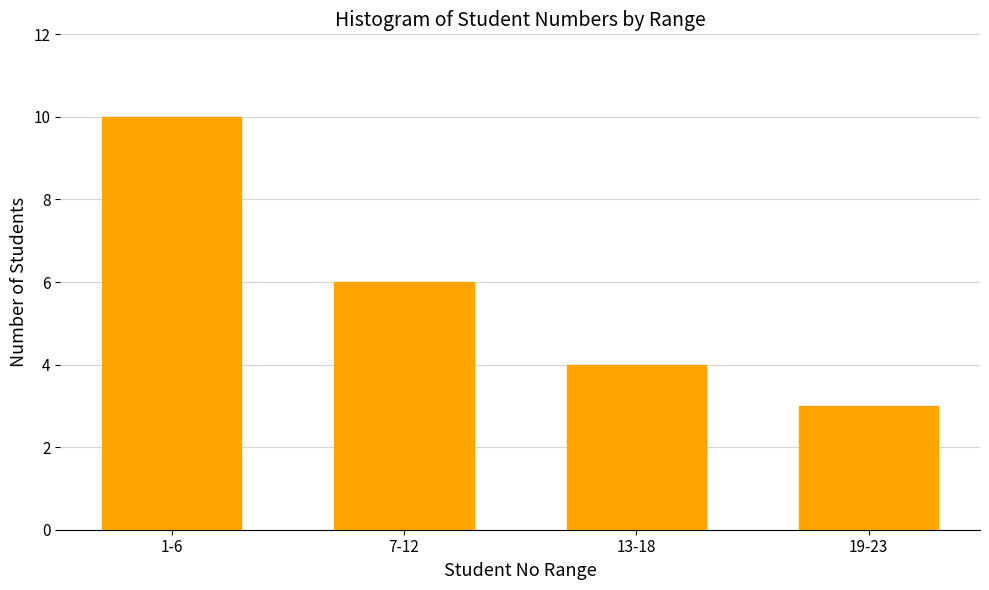

Reading left to right, list all the values displayed in this chart.

10	6	4	3